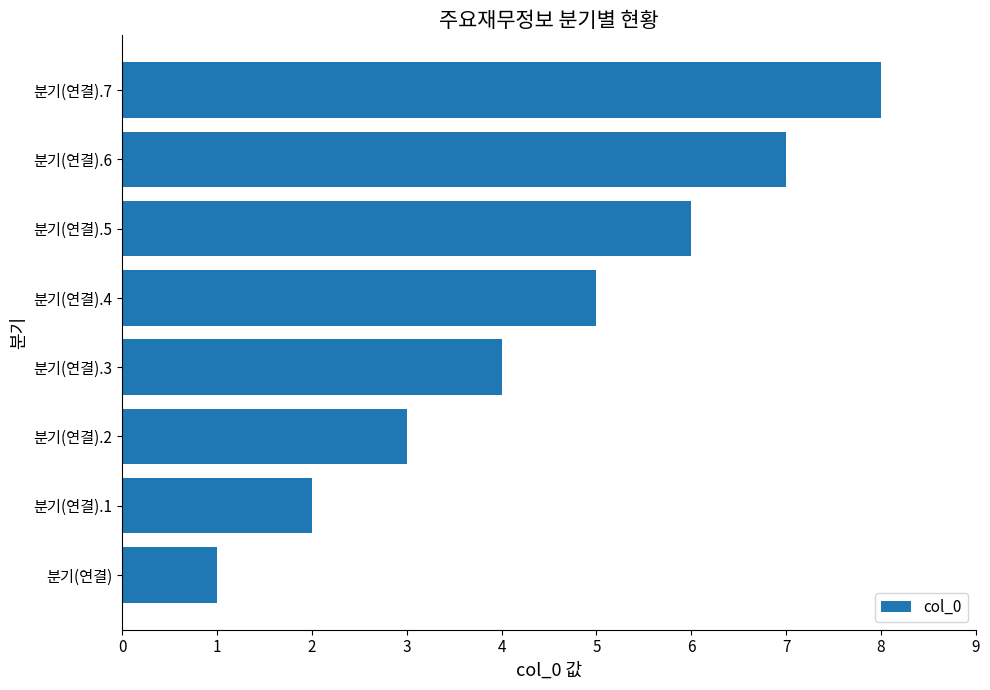

What is the smallest value displayed?

1